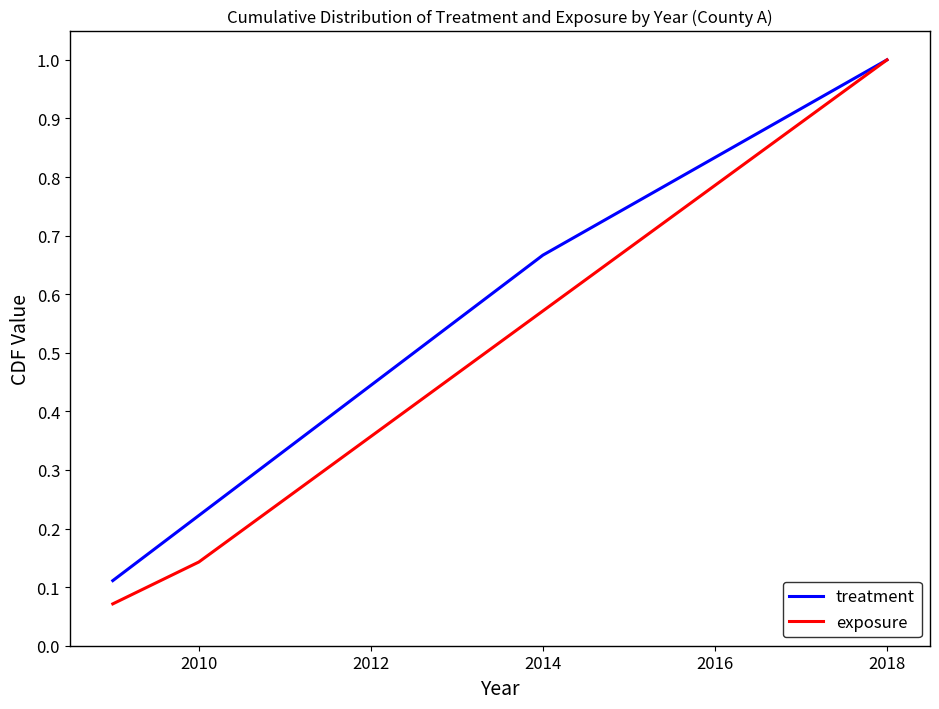

What is the highest value of the treatment series?

1.0